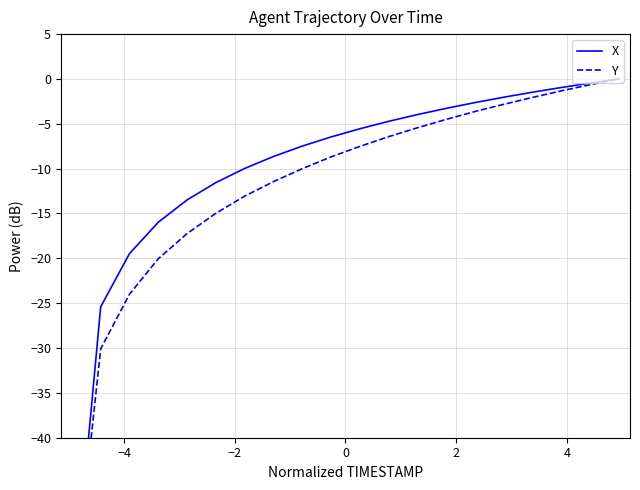

What are all the series names shown in the legend?

X, Y